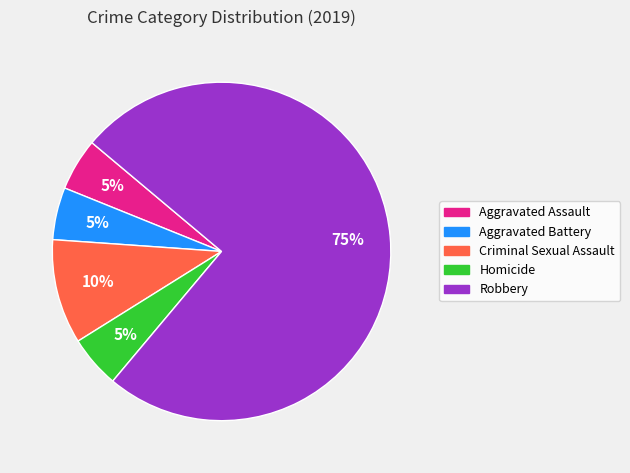

How many slices are in this pie chart?

5